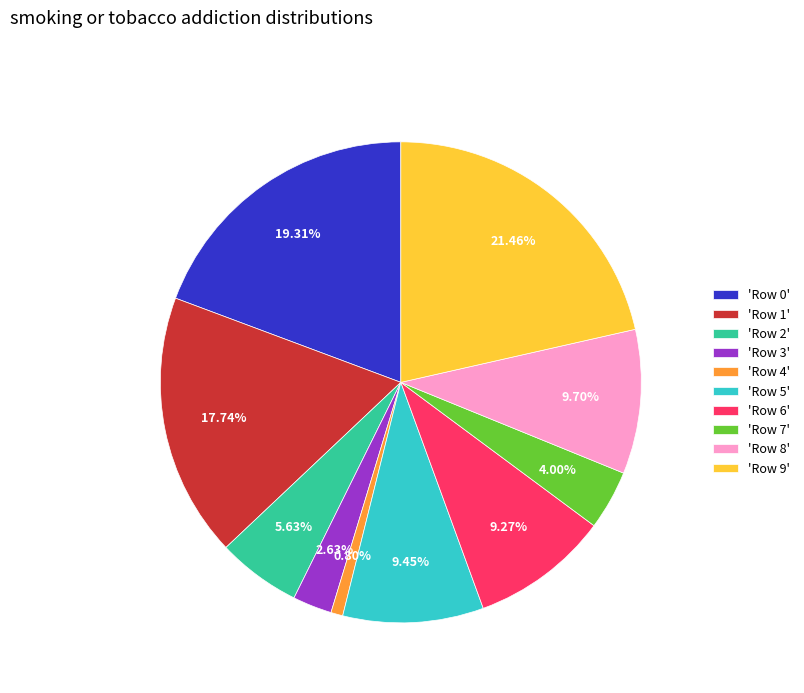

Is the sum of 'Row 2' and 'Row 7' greater than half?

No